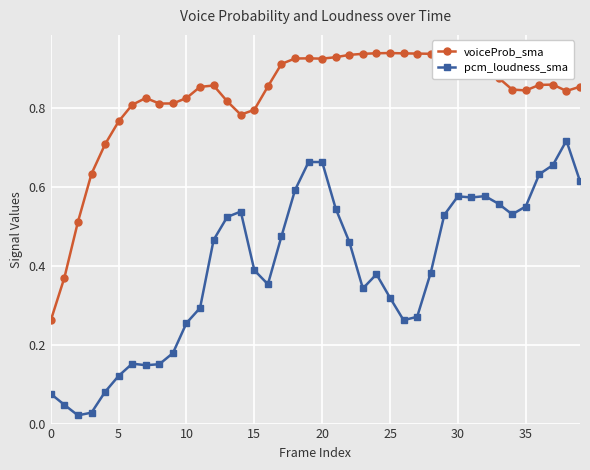

At how many categories does at least one series exceed 0?

40